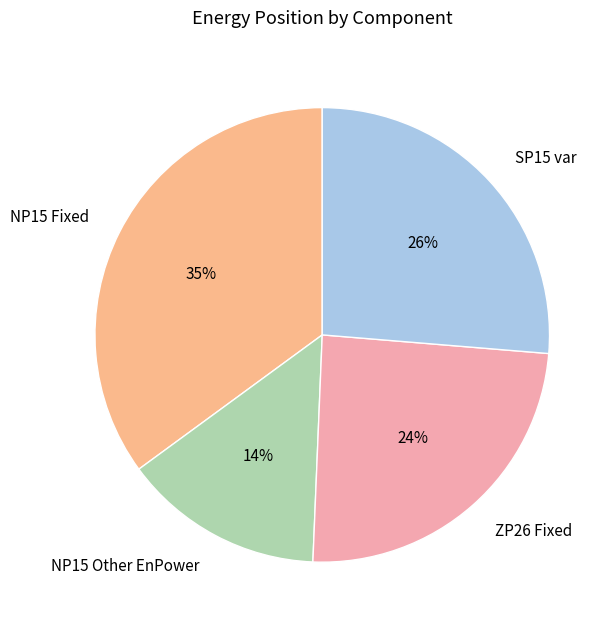

How many slices are in this pie chart?

4